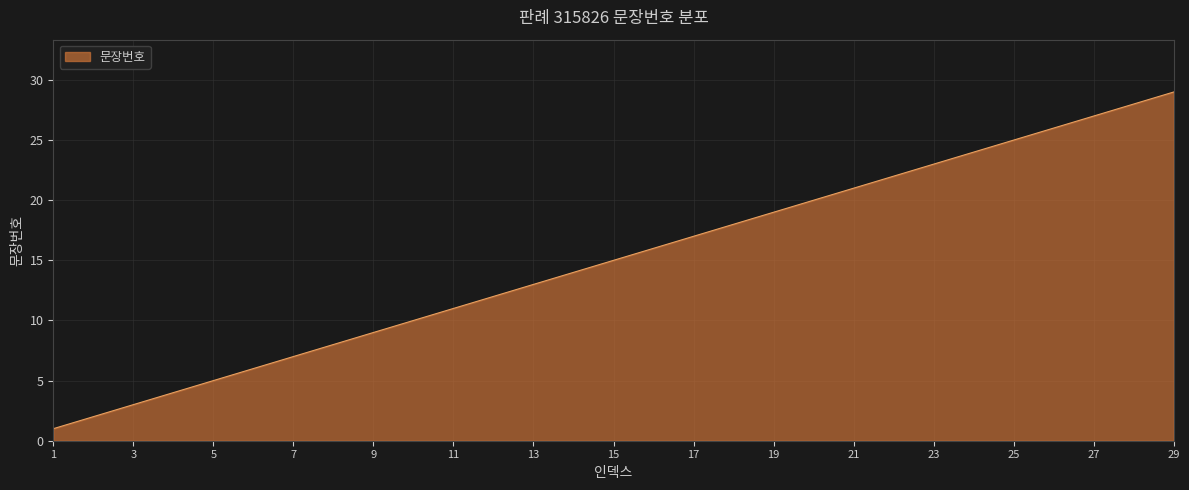

What is the smallest value displayed?

1